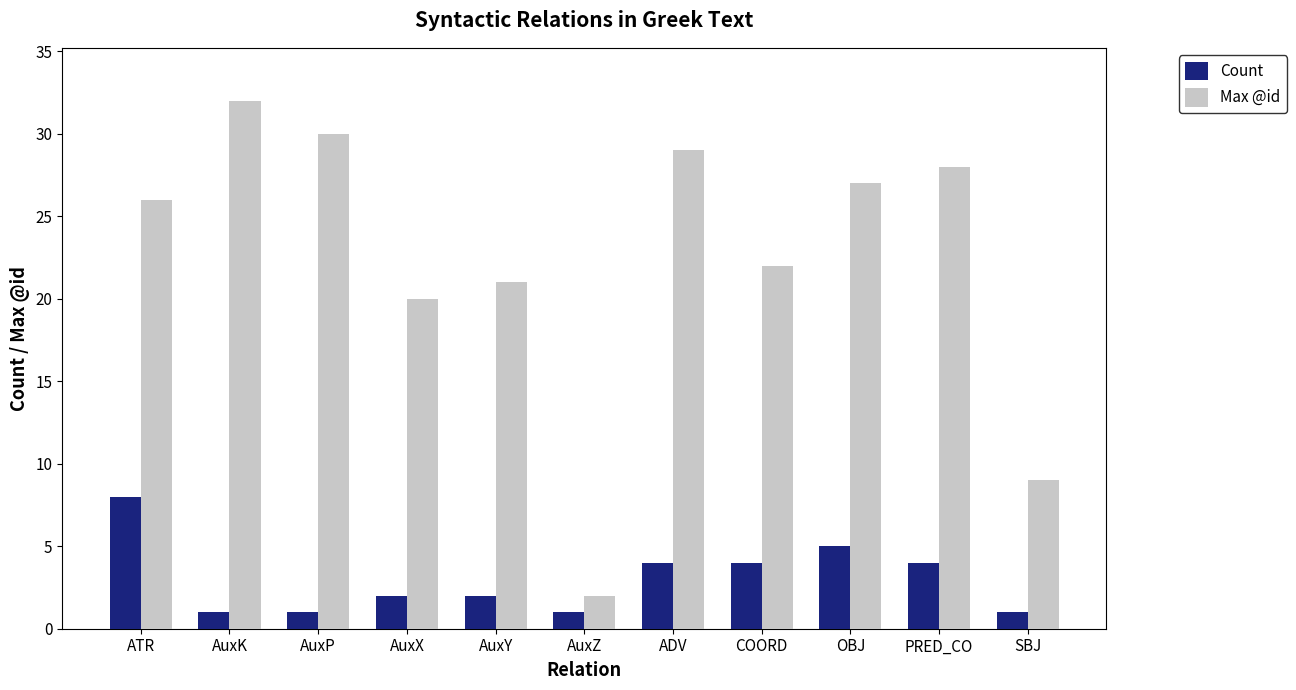

True or false: Max @id has a value of 46 at AuxP.

False